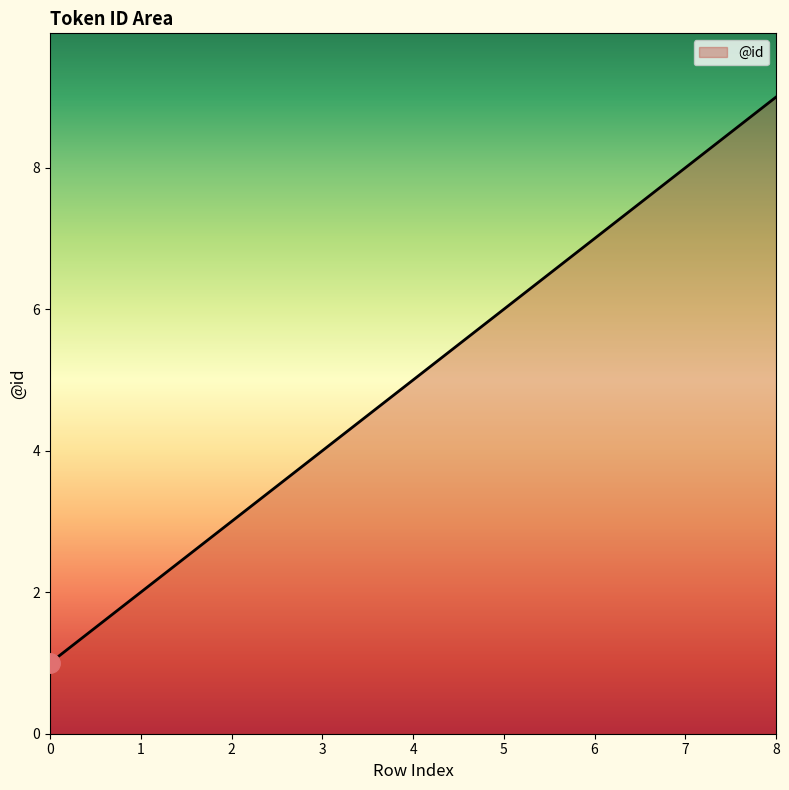

Which category has the highest value across all series?

8